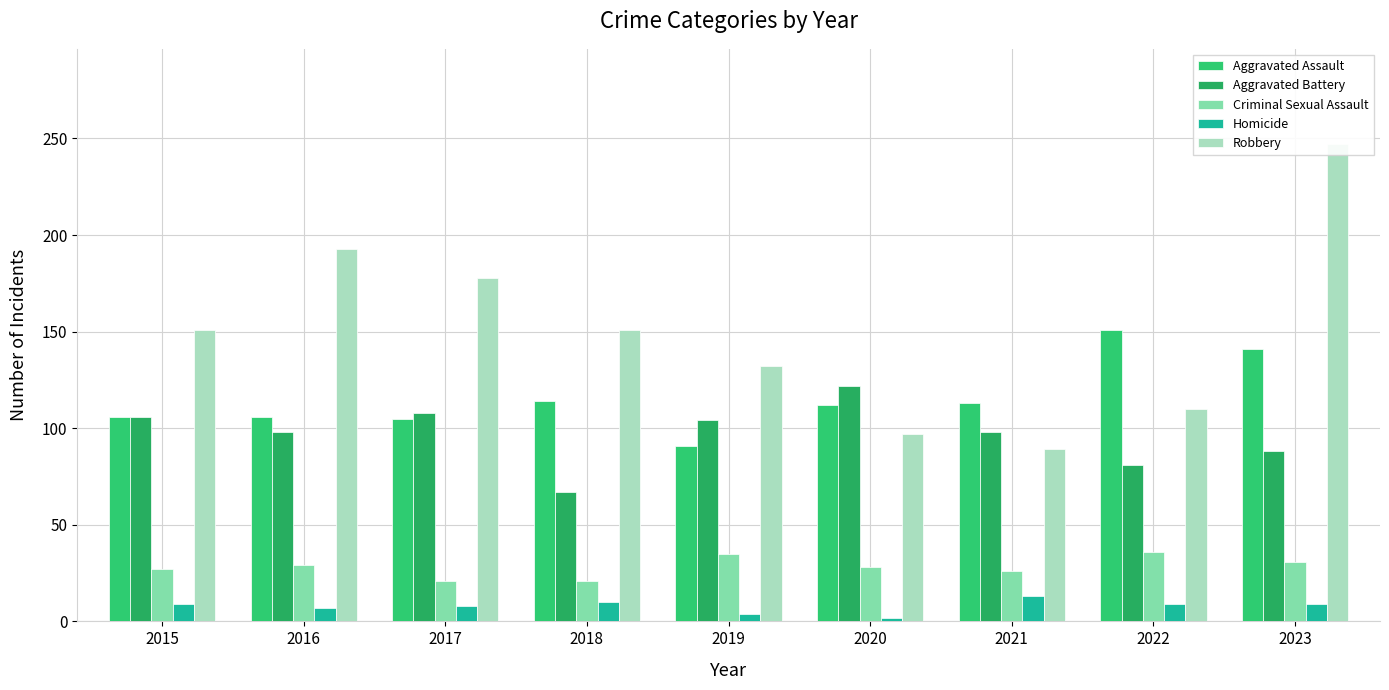

Which series has the largest range (max minus min)?

Robbery